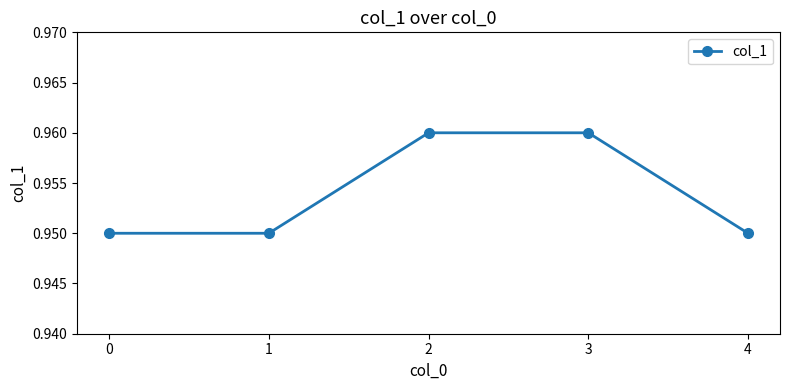

What is the sum of the values at 3 and 0?

1.9